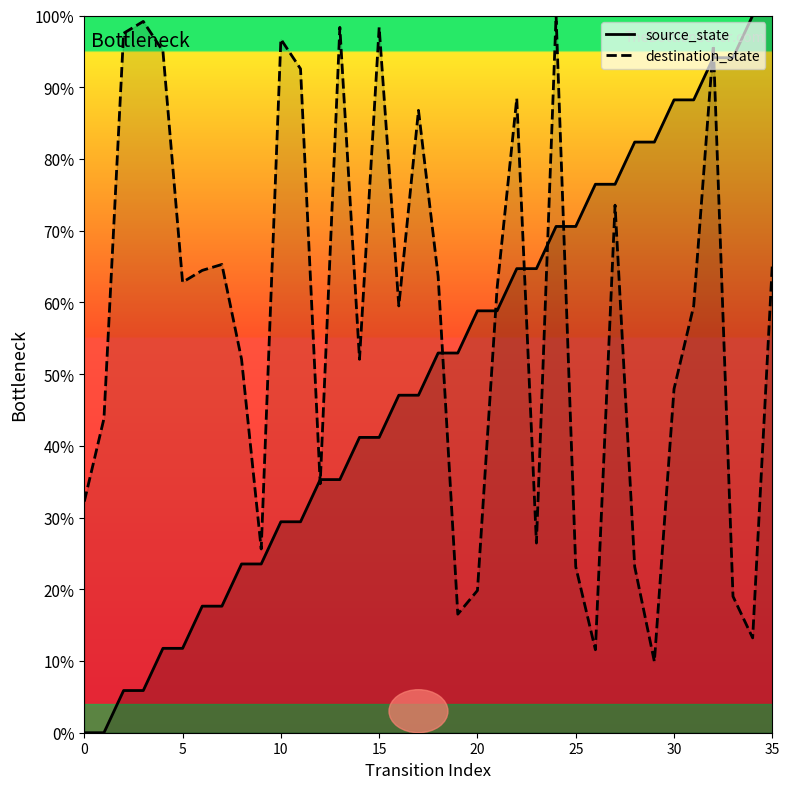

Count the number of categories in the chart.

36